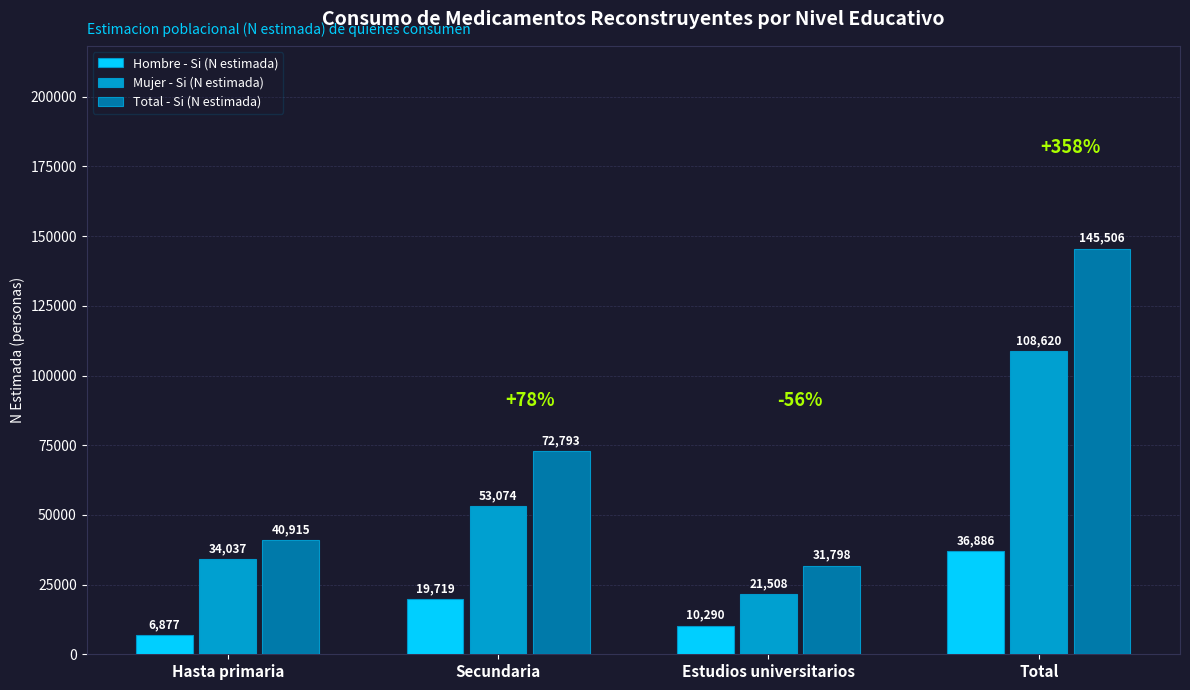

What is the difference between the highest and lowest values at Hasta primaria?

34038